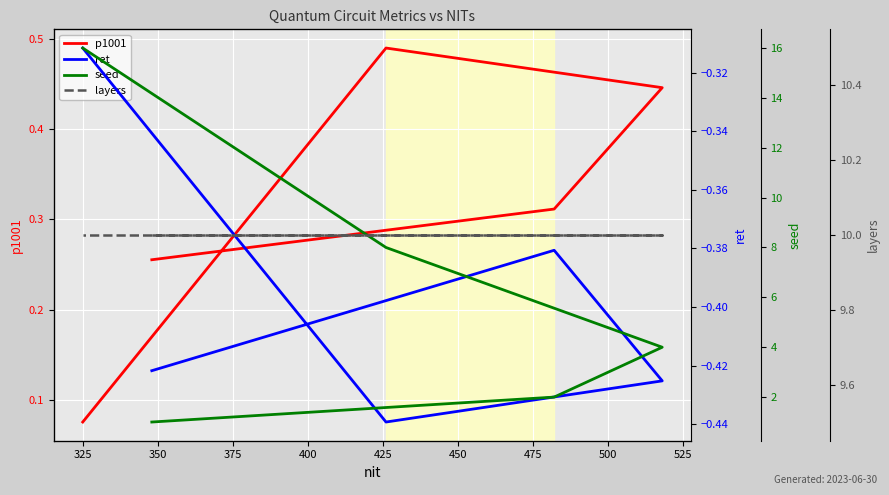

What is the highest value of the p1001 series?

0.5